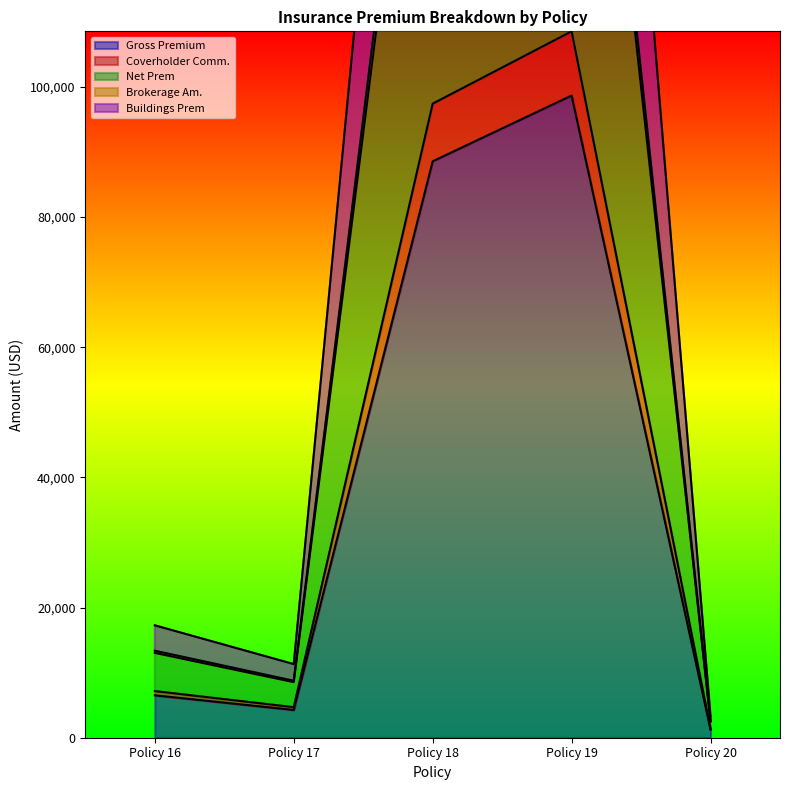

Which series changed the most between Policy 17 and Policy 20?

Net Prem